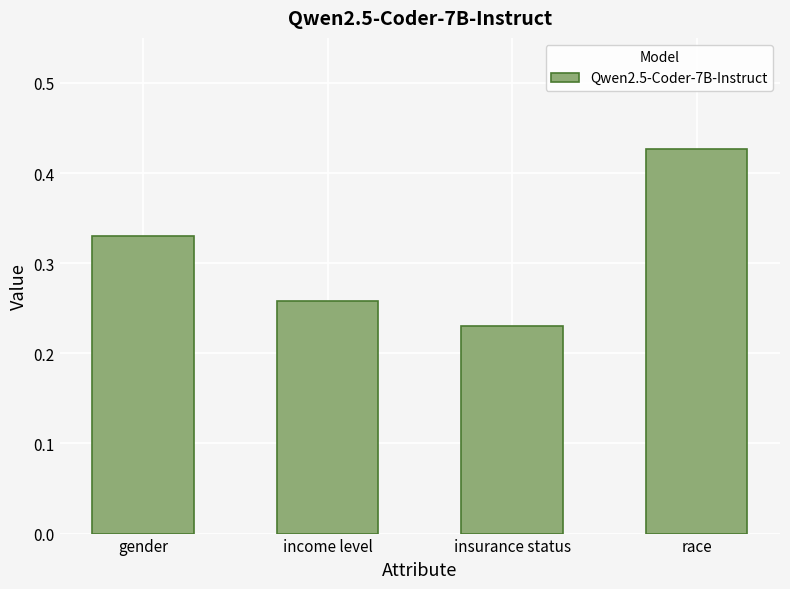

Does the chart contain any negative values?

No